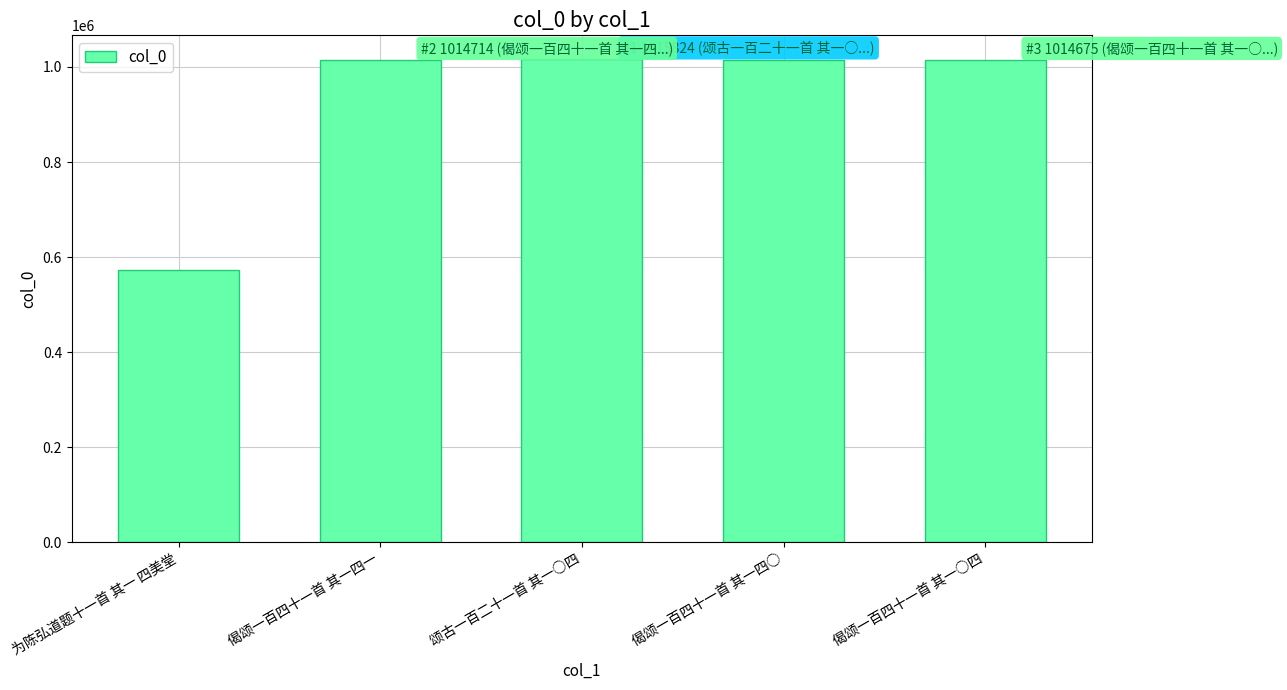

What is the difference between the maximum and minimum values?

442166